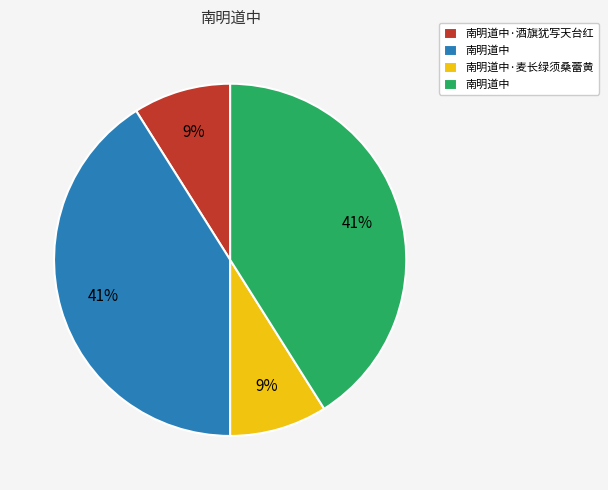

Does any single category account for the majority?

No